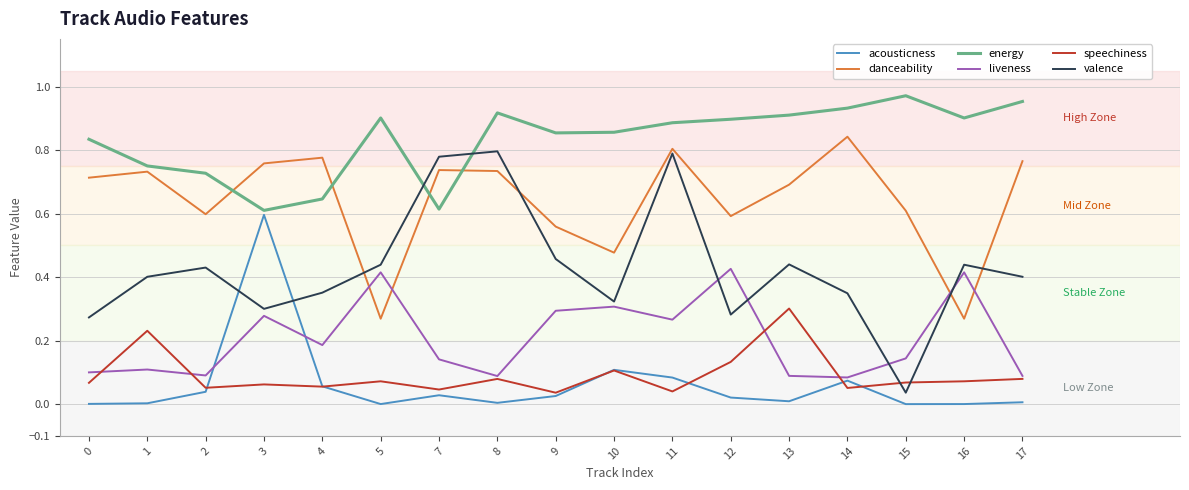

At how many categories does at least one series exceed 0?

17